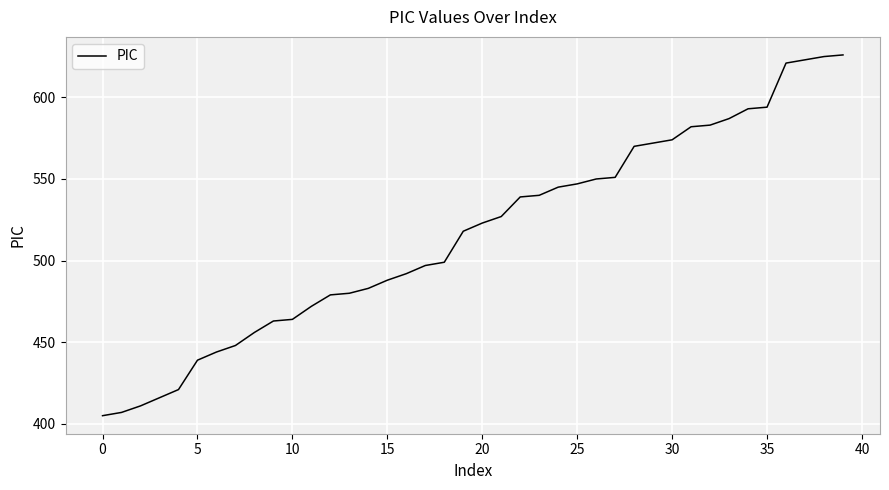

Reading left to right, transcribe all the data shown in this chart.

405	407	411	416	421	439	444	448	456	463	464	472	479	480	483	488	492	497	499	518	523	527	539	540	545	547	550	551	570	572	574	582	583	587	593	594	621	623	625	626